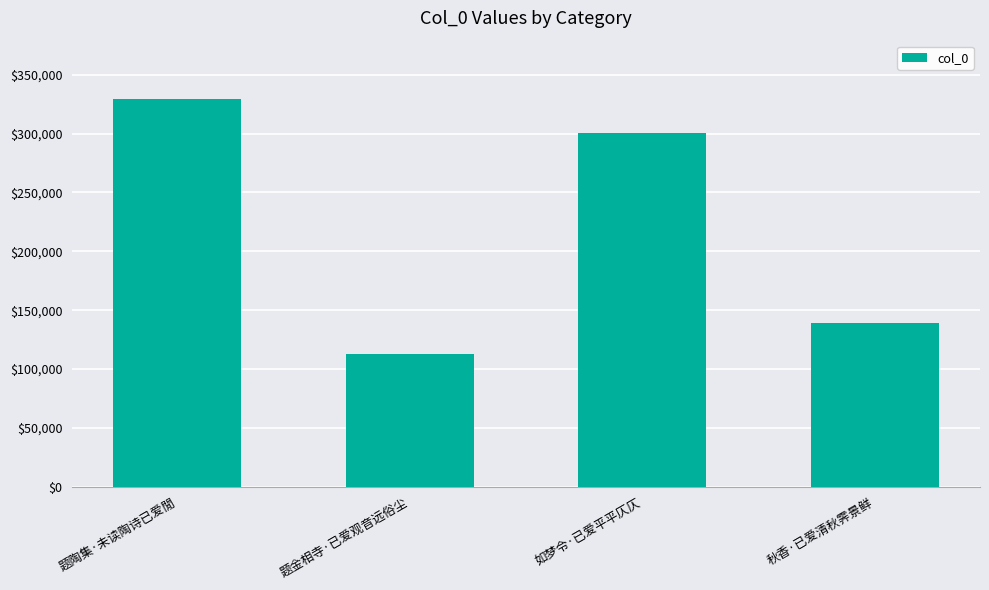

Where does the data first go above 300458?

题陶集·未读陶诗已爱閒